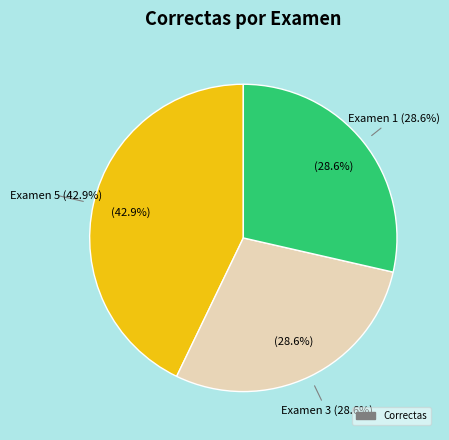

The Examen 4 slice represents 0% of the pie. True or false?

True